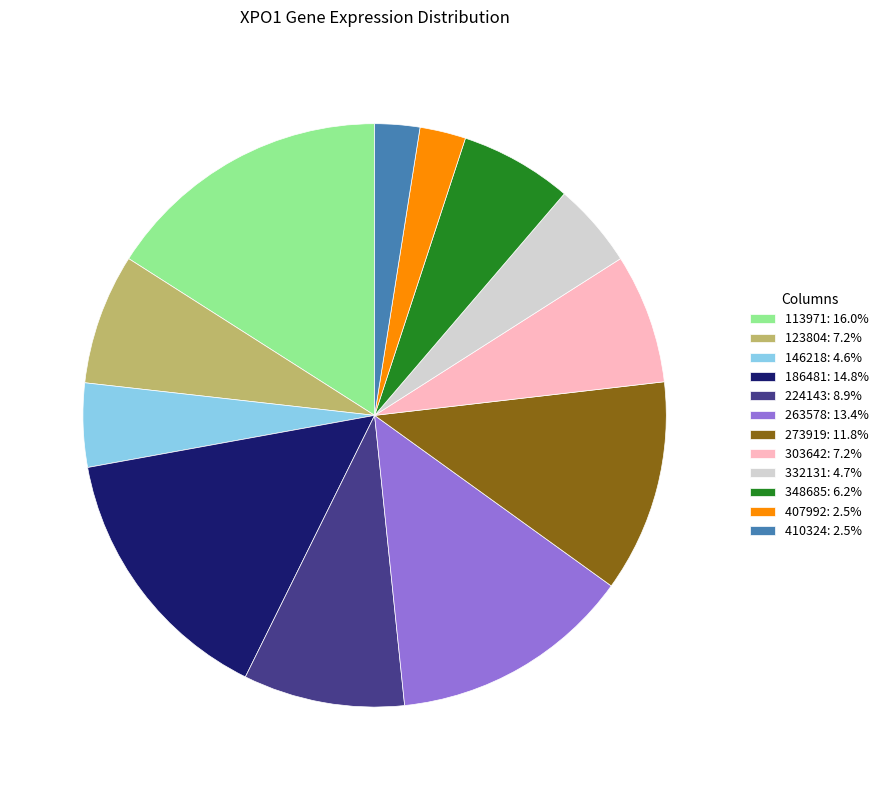

The 146218 slice represents 5% of the pie. True or false?

True